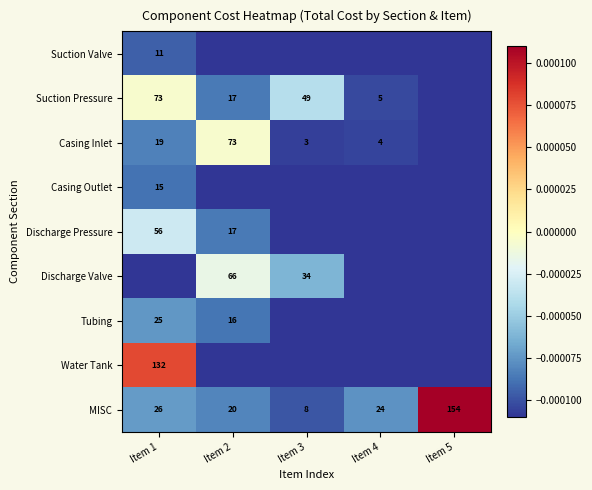

Between Item 2 and Item 1, which is larger?

Item 1